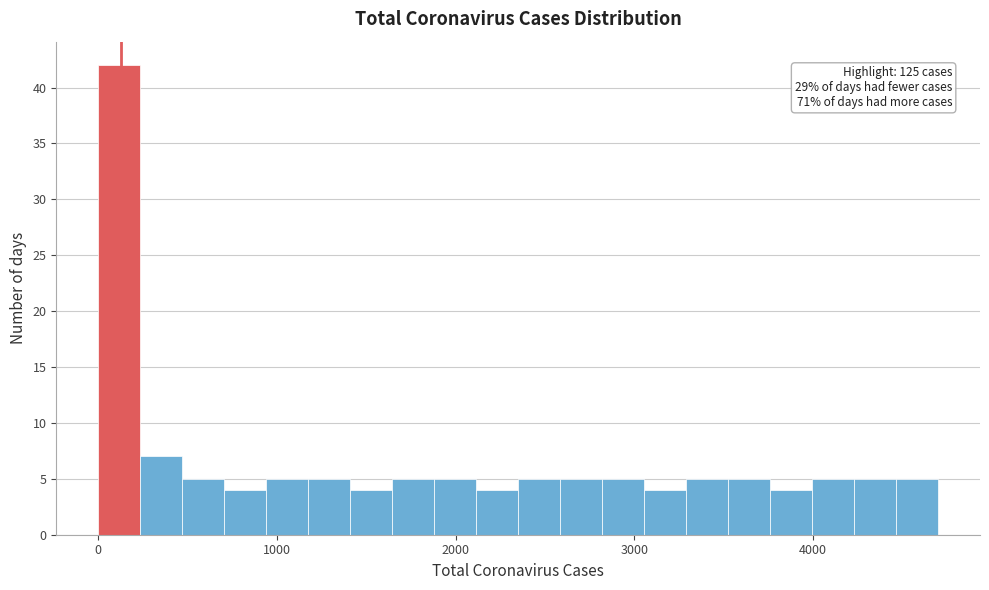

Around what value on the x-axis is the tallest bar? Give the approximate position of its centre, as read against the axis.

100